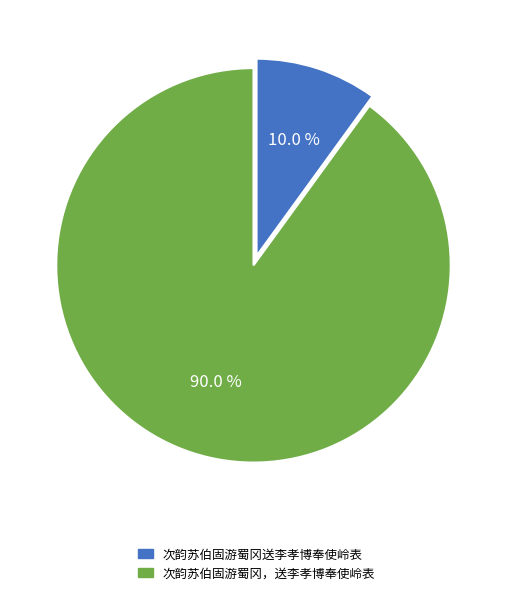

Is there a majority slice in this chart?

Yes